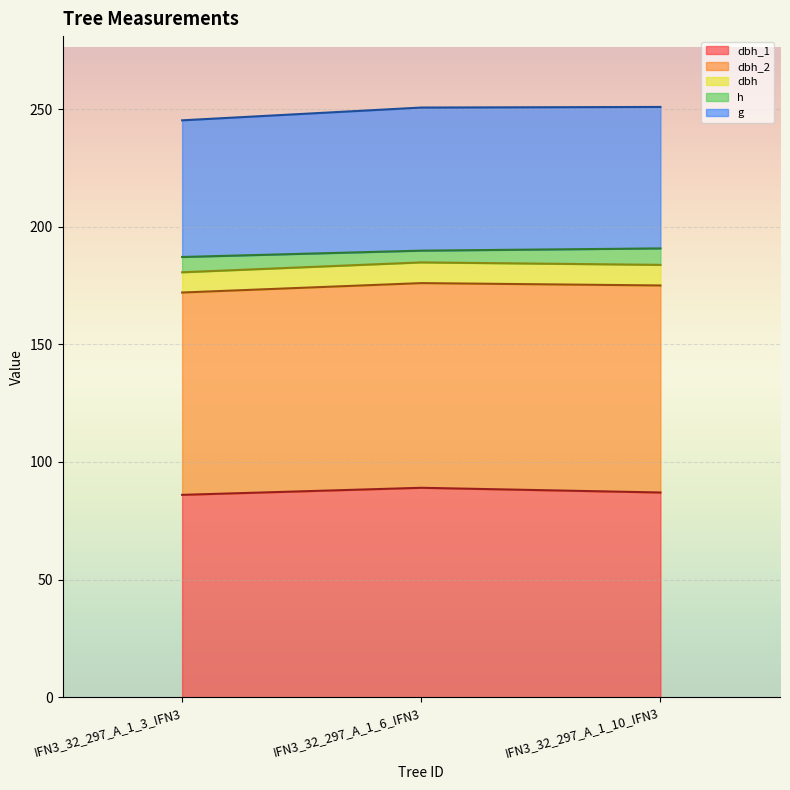

True or false: dbh has a value of 180.6 at IFN3_32_297_A_1_3_IFN3.

True